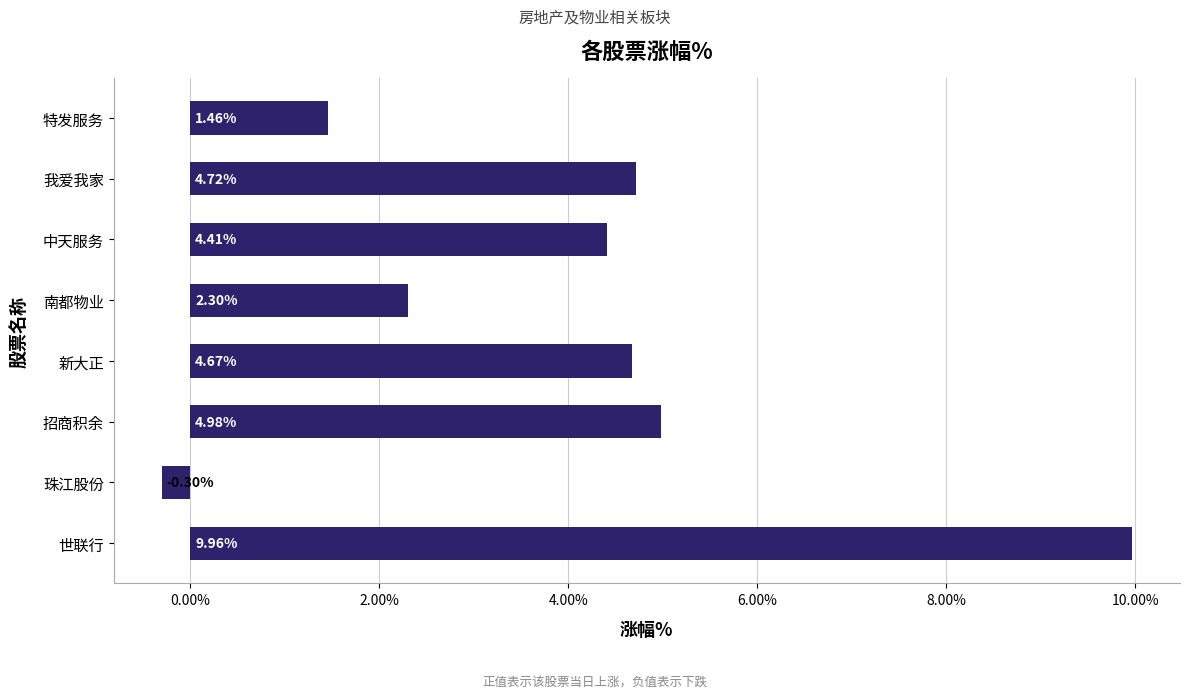

Are the bars grouped side by side (vs. stacked)?

No